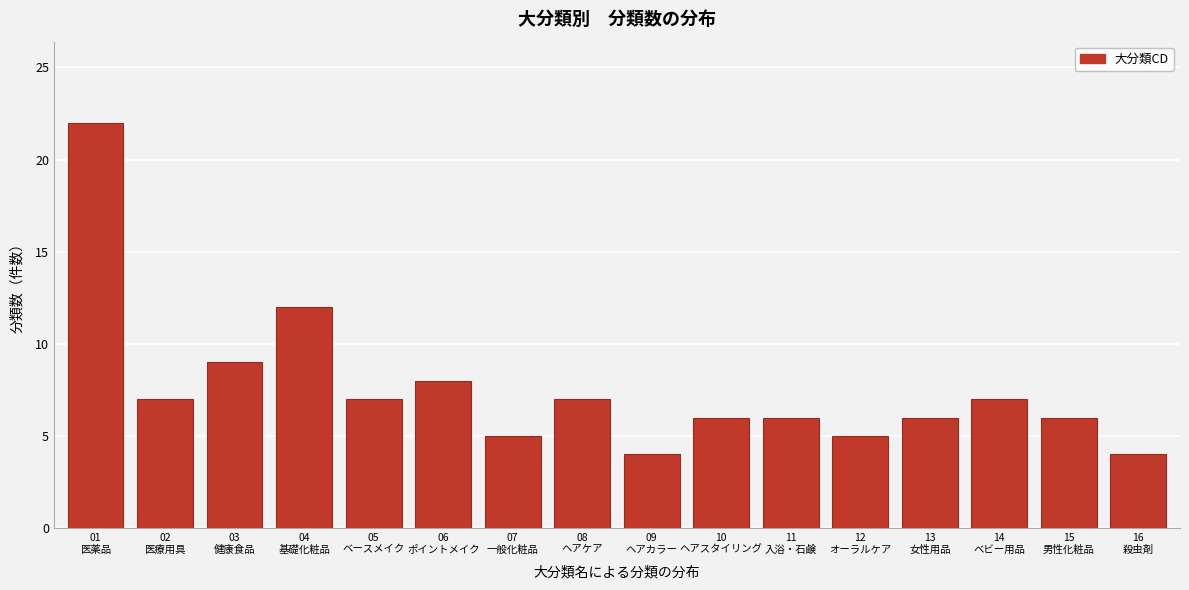

Reading left to right, transcribe all the data shown in this chart.

22	7	9	12	7	8	5	7	4	6	6	5	6	7	6	4